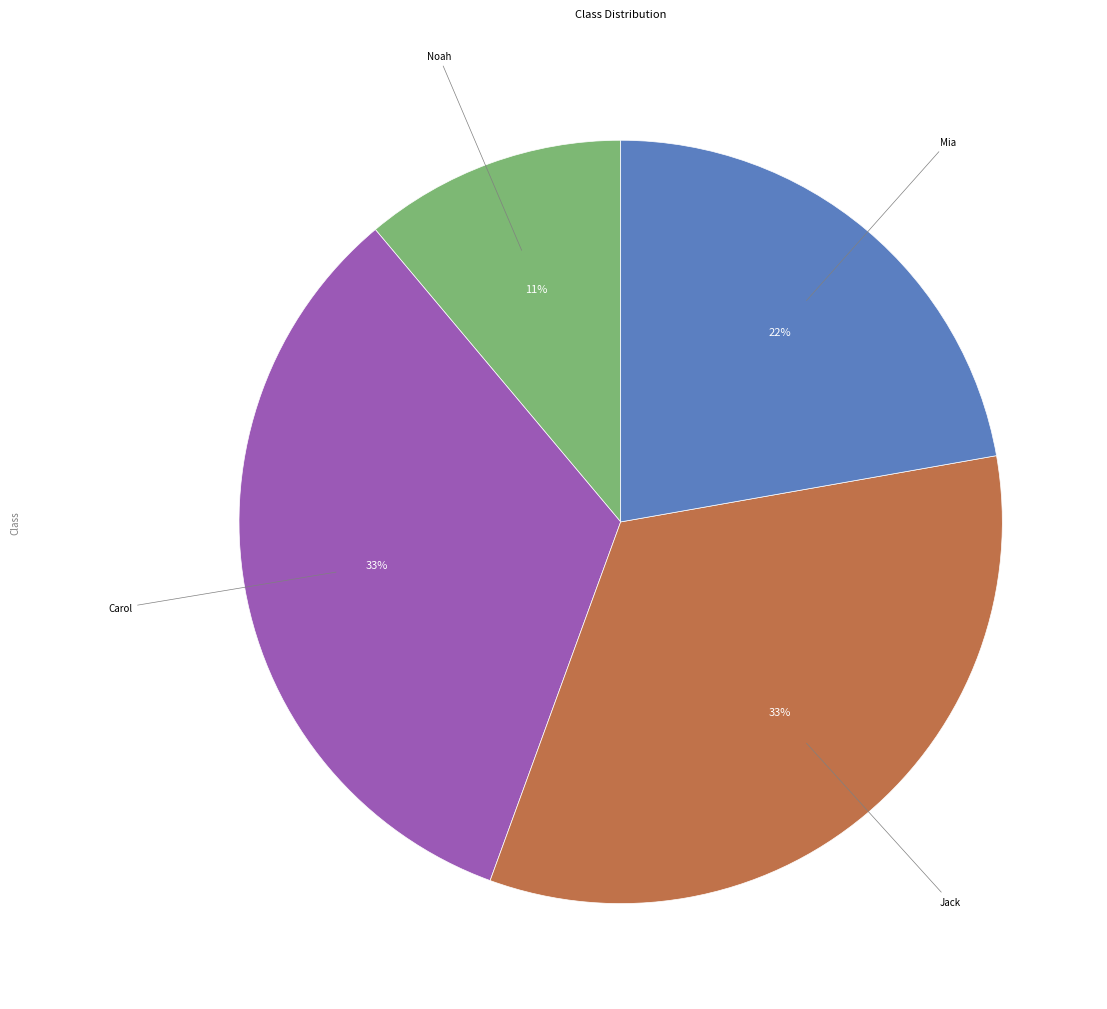

To the nearest percent, what is the difference between the largest and smallest slice percentages?

22%